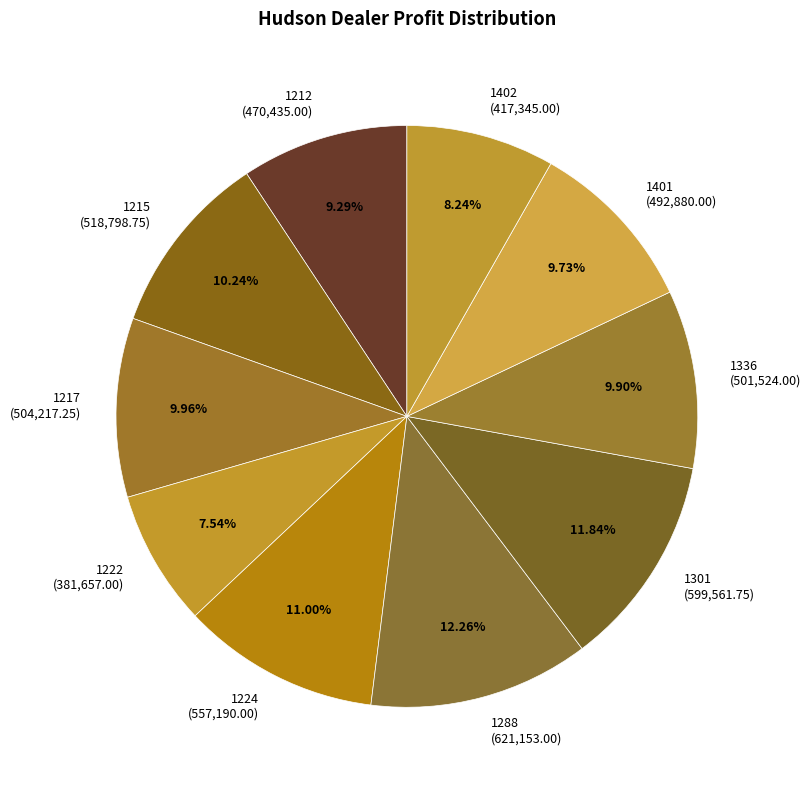

Combined, what portion of the pie is 1336 and 1402?

18.1%